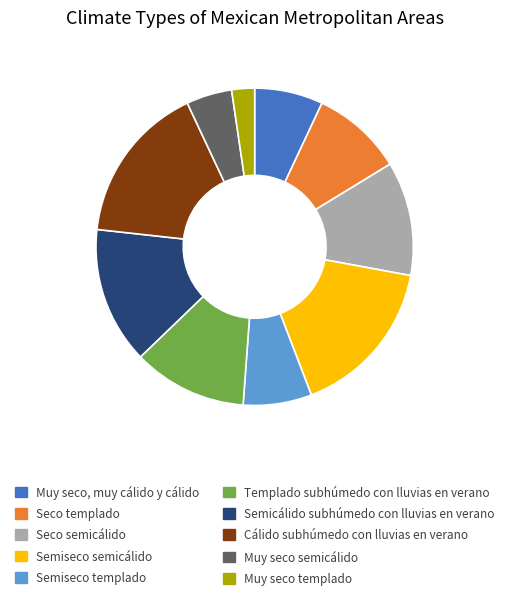

Approximately how many times larger is the value at Semiseco templado compared to Seco templado?

0.8